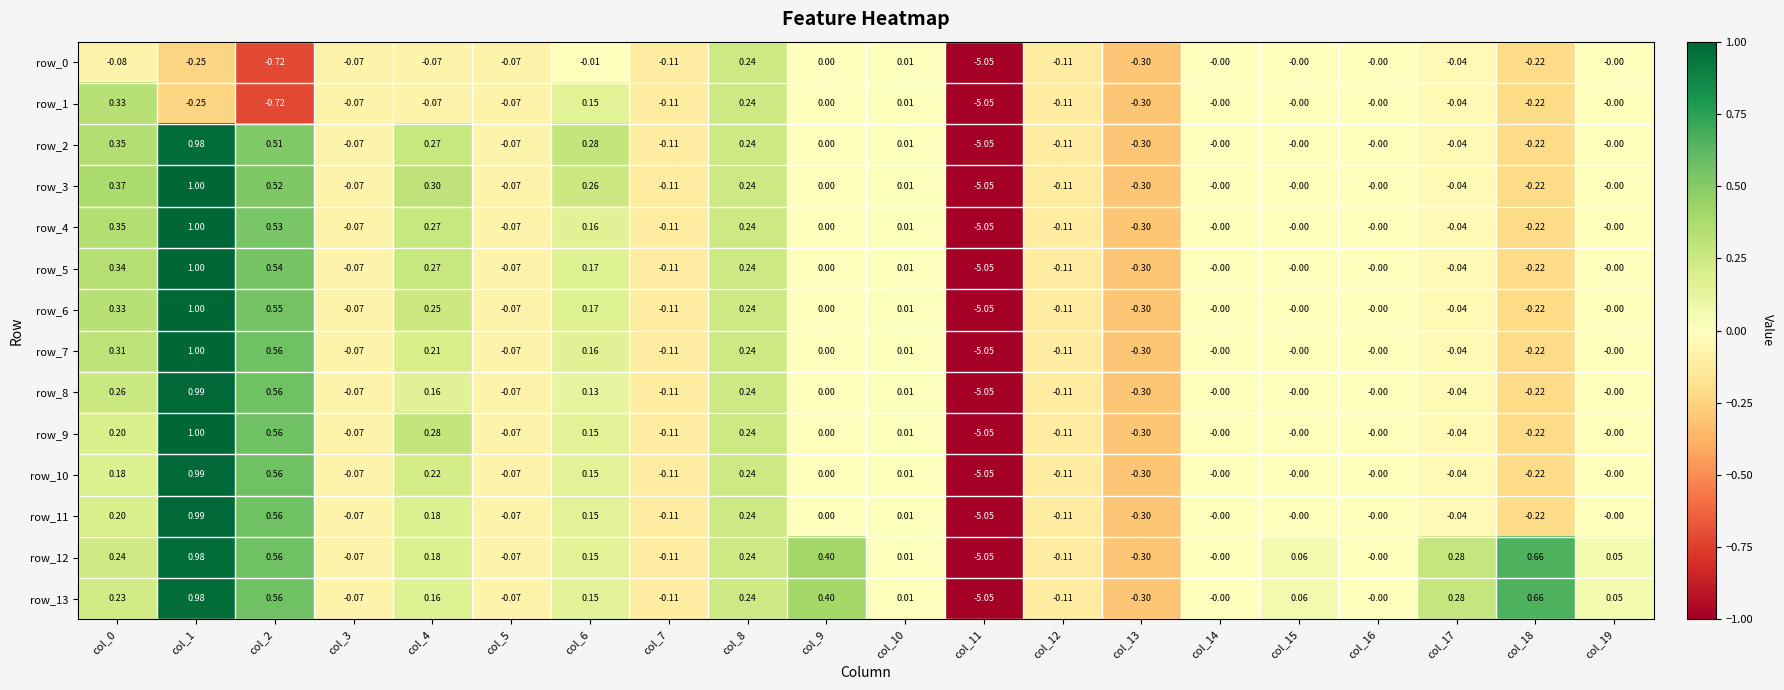

What is the total value across all series at col_6?

2.2